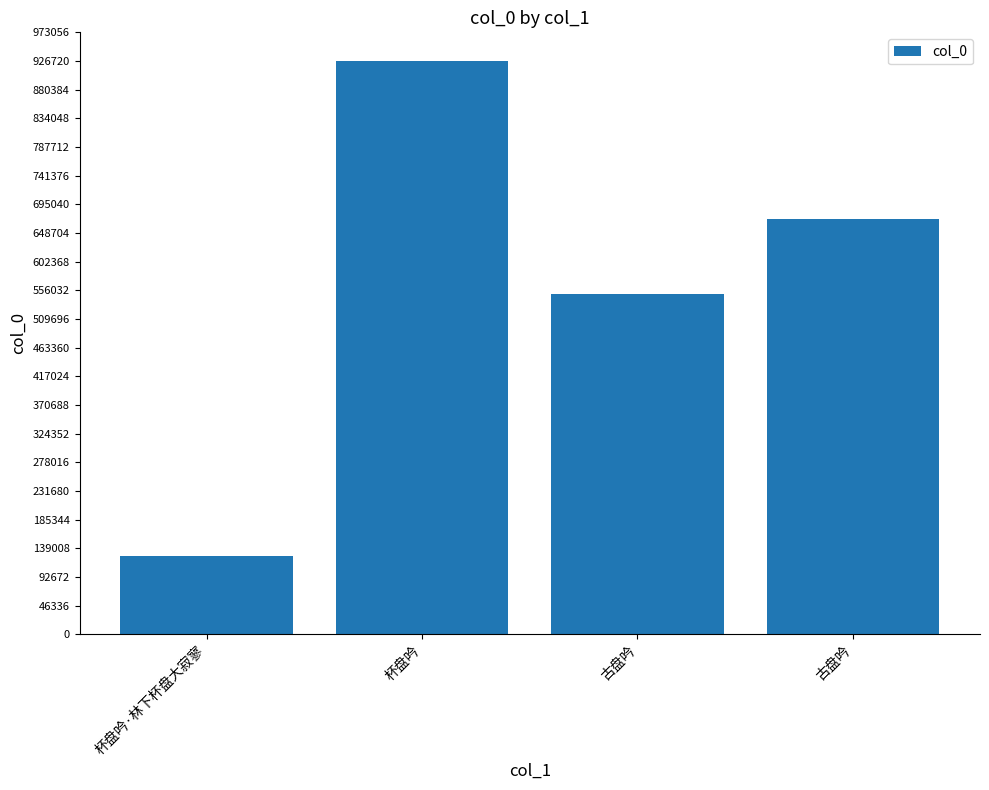

Between 杯盘吟·林下杯盘大寂寥 and 杯盘吟, which is larger?

杯盘吟